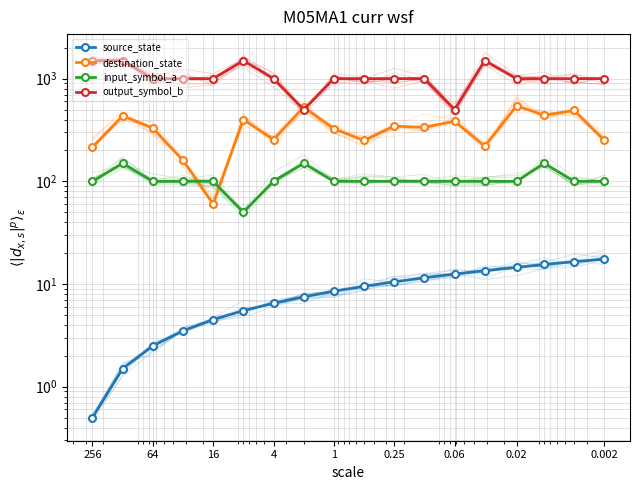

Is it true that input_symbol_a equals 36.7 at 11?

False